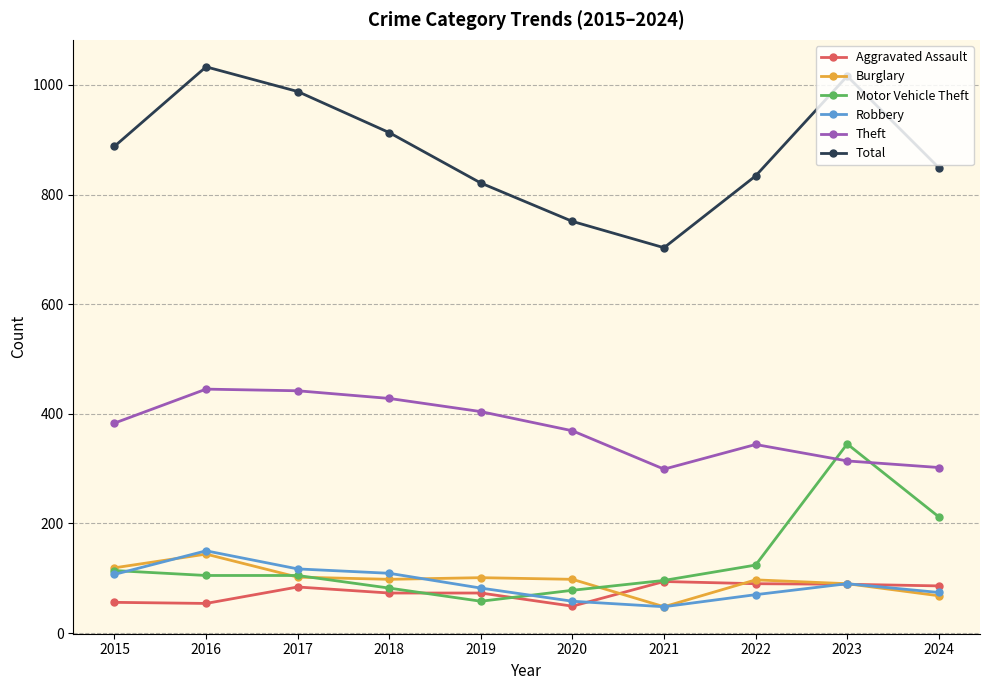

Which series has the widest spread of values?

Total